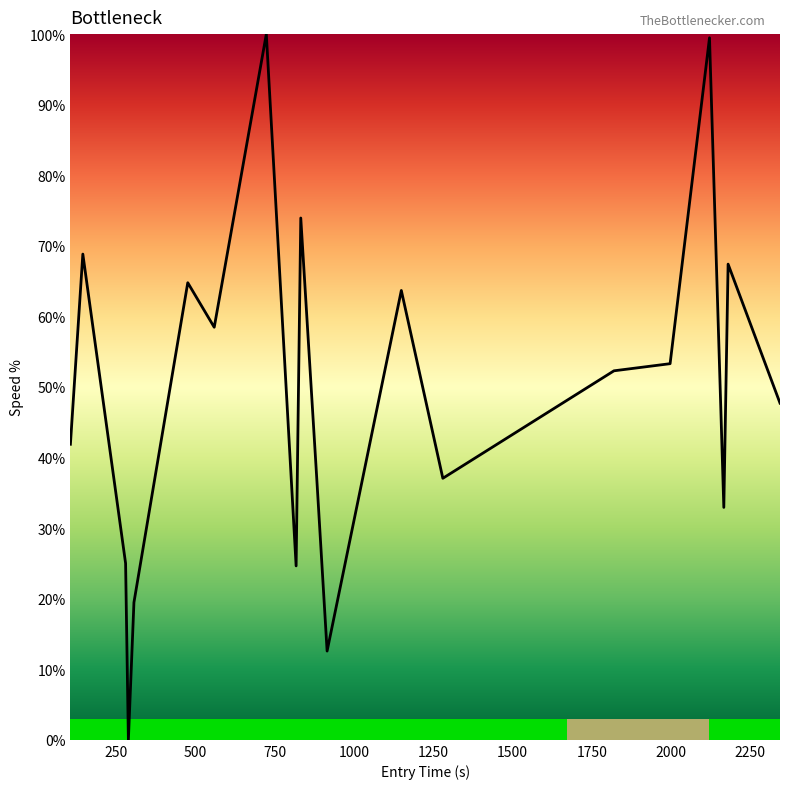

Does the chart have visible grid lines?

No